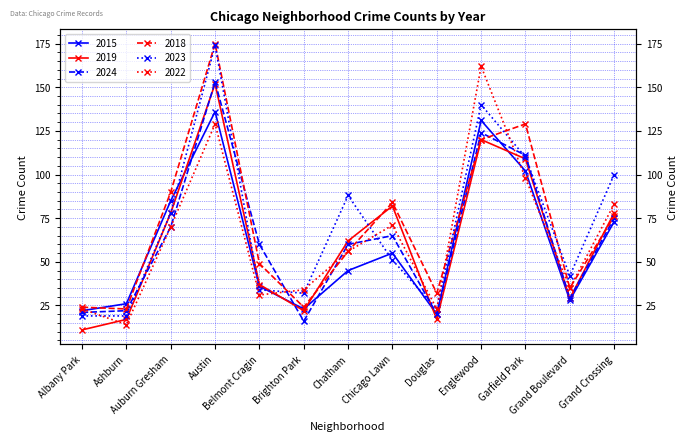

Reading left to right, what are all the values shown in this chart?

2015: Albany Park=22	Ashburn=26	Auburn Gresham=85	Austin=136	Belmont Cragin=36	Brighton Park=23	Chatham=45	Chicago Lawn=55	Douglas=20	Englewood=131	Garfield Park=102	Grand Boulevard=28	Grand Crossing=73
2019: Albany Park=11	Ashburn=17	Auburn Gresham=78	Austin=152	Belmont Cragin=37	Brighton Park=22	Chatham=62	Chicago Lawn=82	Douglas=17	Englewood=120	Garfield Park=109	Grand Boulevard=29	Grand Crossing=78
2024: Albany Park=21	Ashburn=22	Auburn Gresham=70	Austin=153	Belmont Cragin=60	Brighton Park=16	Chatham=60	Chicago Lawn=65	Douglas=20	Englewood=124	Garfield Park=111	Grand Boulevard=29	Grand Crossing=75
2018: Albany Park=24	Ashburn=23	Auburn Gresham=90	Austin=175	Belmont Cragin=49	Brighton Park=24	Chatham=56	Chicago Lawn=84	Douglas=32	Englewood=120	Garfield Park=129	Grand Boulevard=35	Grand Crossing=76
2023: Albany Park=19	Ashburn=19	Auburn Gresham=78	Austin=174	Belmont Cragin=34	Brighton Park=32	Chatham=88	Chicago Lawn=51	Douglas=23	Englewood=140	Garfield Park=110	Grand Boulevard=42	Grand Crossing=100
2022: Albany Park=23	Ashburn=14	Auburn Gresham=70	Austin=129	Belmont Cragin=31	Brighton Park=34	Chatham=56	Chicago Lawn=71	Douglas=23	Englewood=162	Garfield Park=98	Grand Boulevard=35	Grand Crossing=83